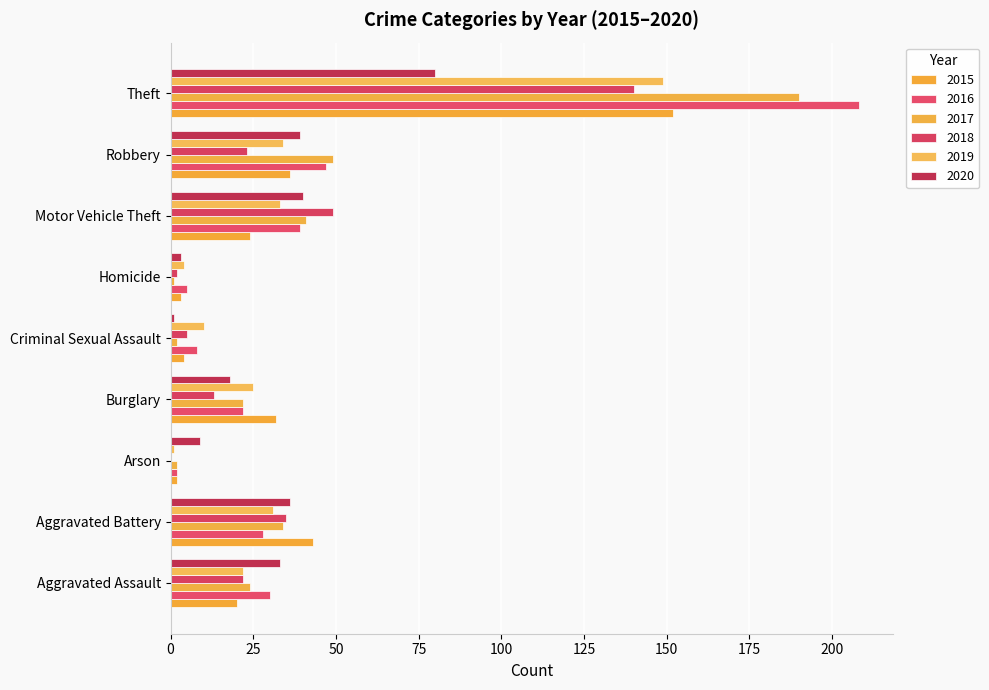

What is the label of the 9th bar from the right?

Aggravated Assault